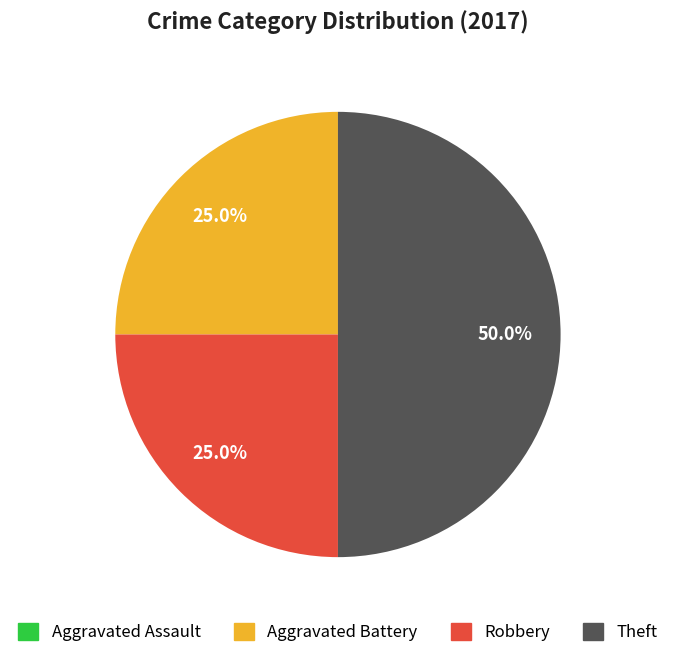

What is the ratio of the value at Robbery to the value at Theft?

0.5